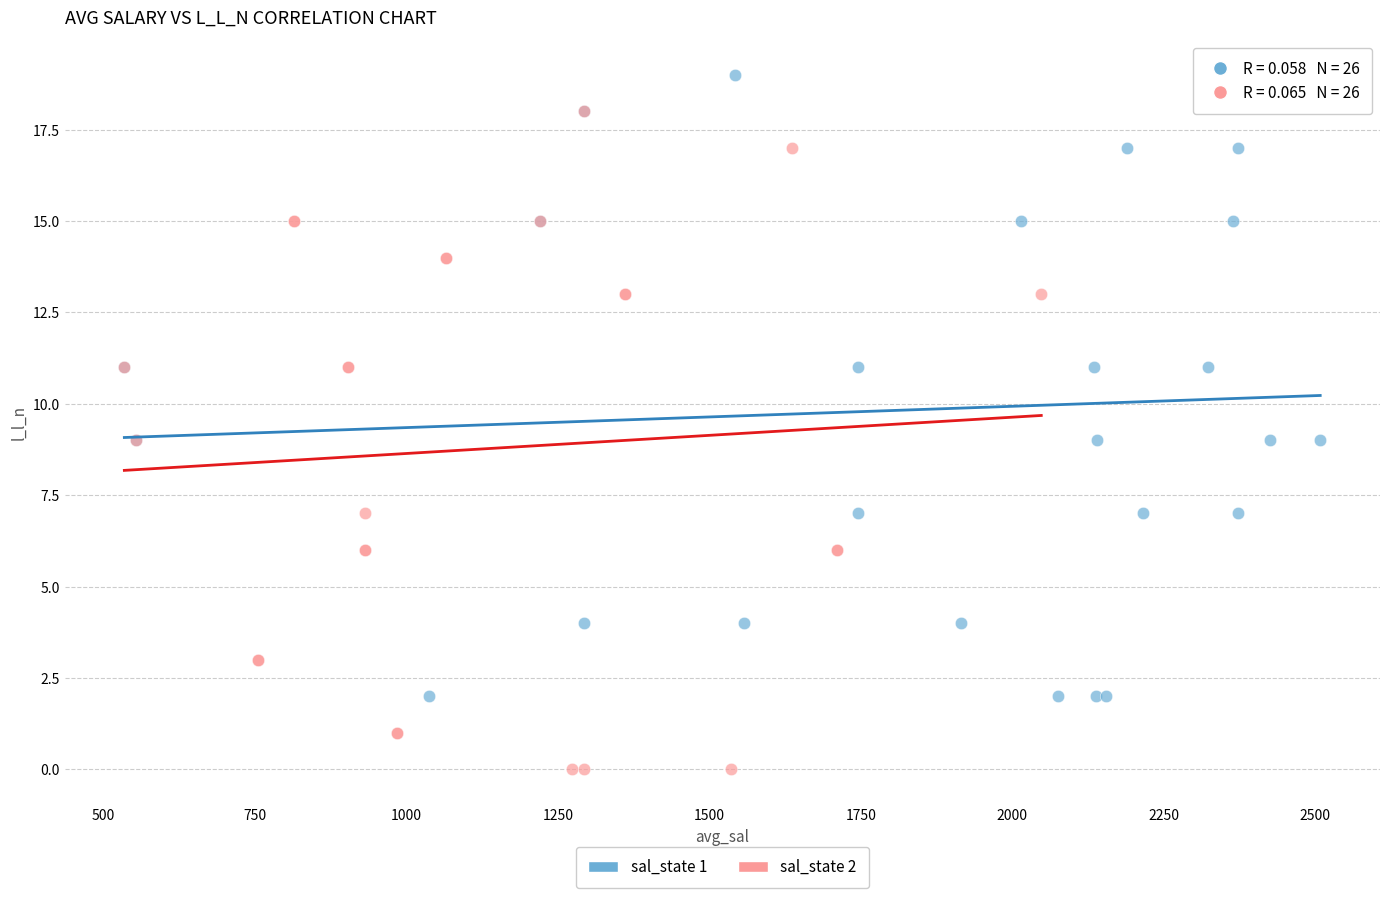

Which series contains the highest Y value?

sal_state 1